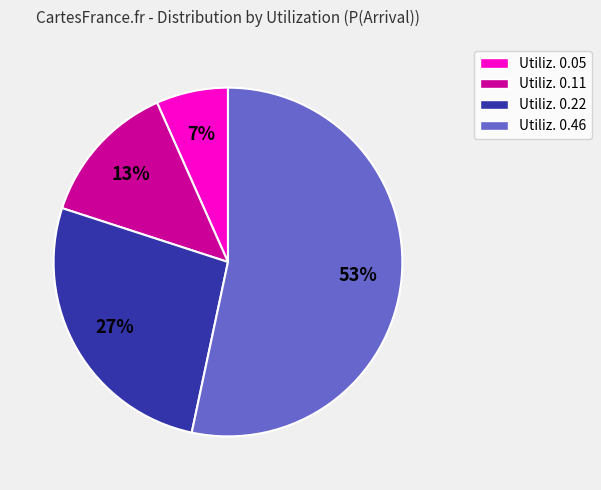

To the nearest percent, what is the average slice percentage?

25%